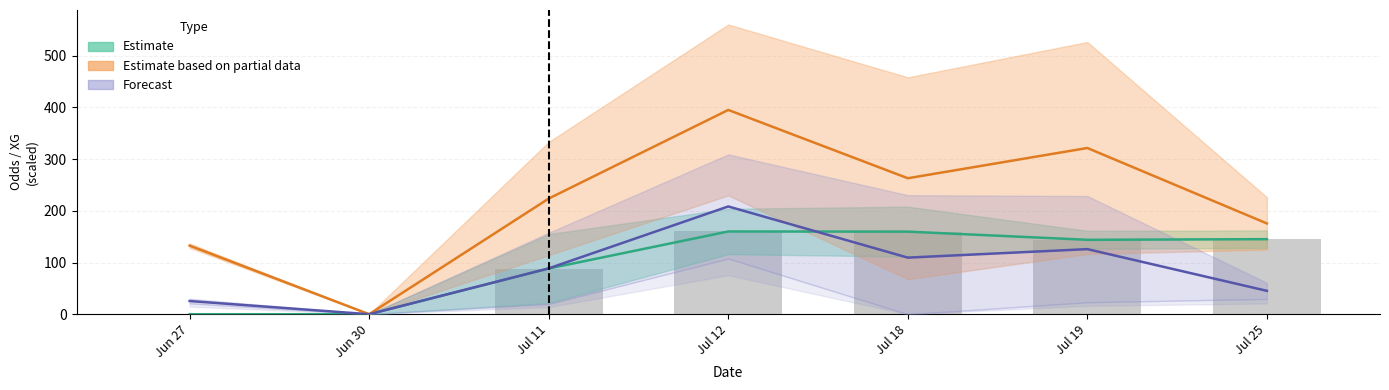

What is the average value of the Forecast series?

86.1